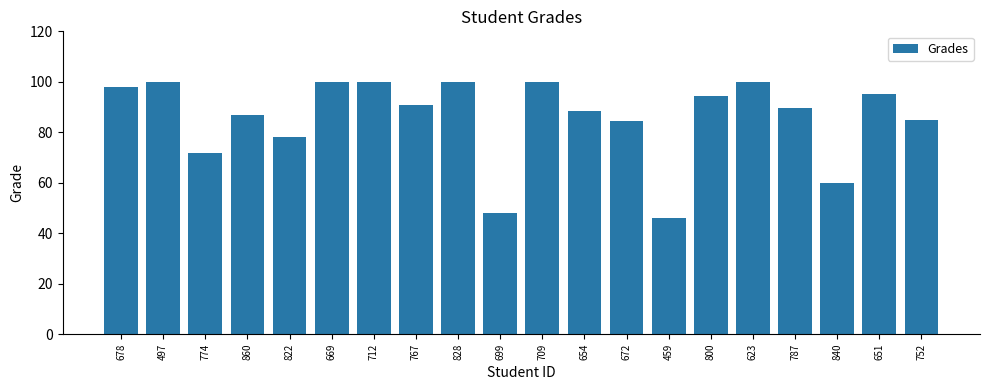

How many categories are shown in the chart?

20